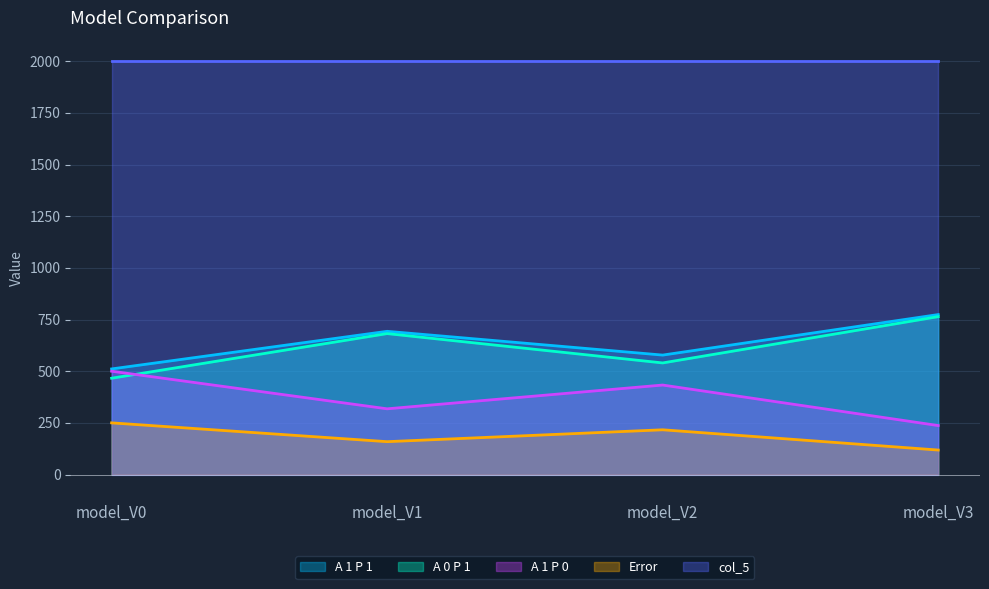

The Error series shows 47.8 at model_V3. True or false?

False